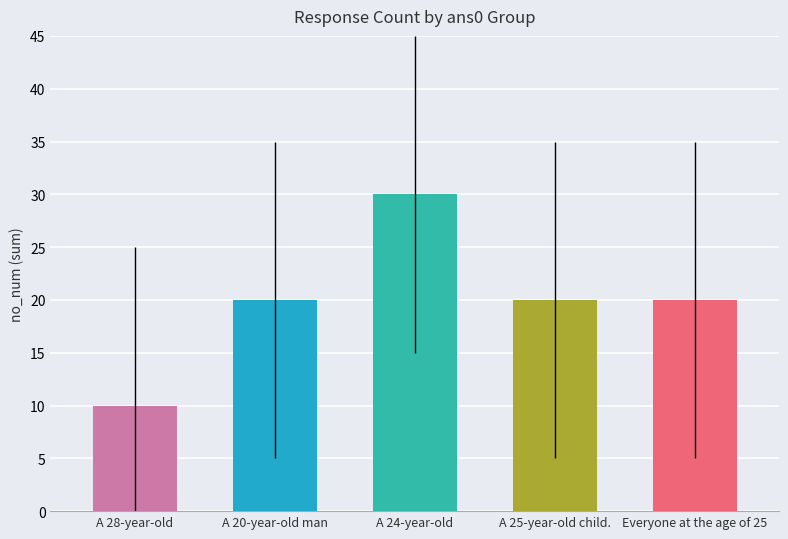

Which has a higher value, A 25-year-old child. or A 28-year-old?

A 25-year-old child.